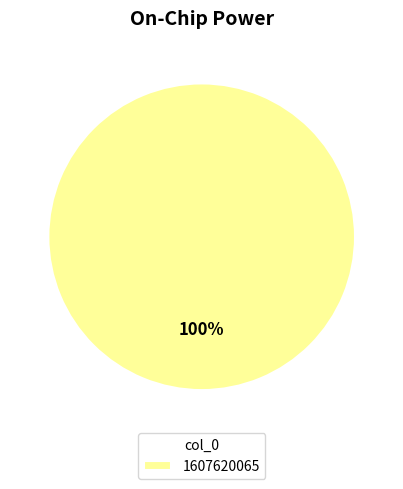

True or false: 1607620065 accounts for 100% of the total.

True